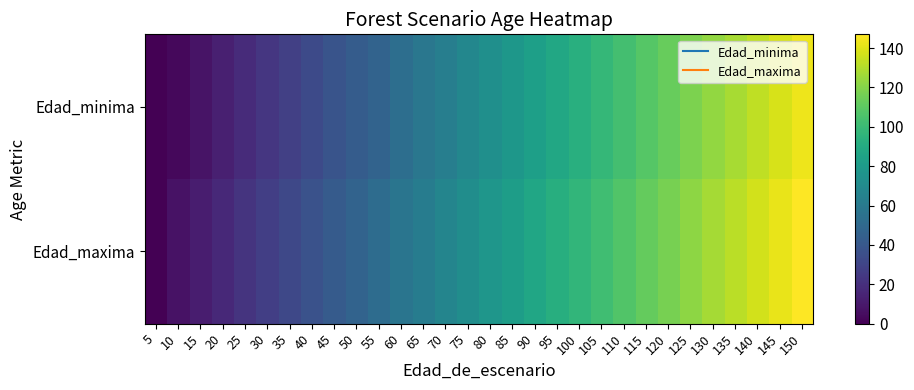

What is the difference between the highest and lowest values at 70?

4